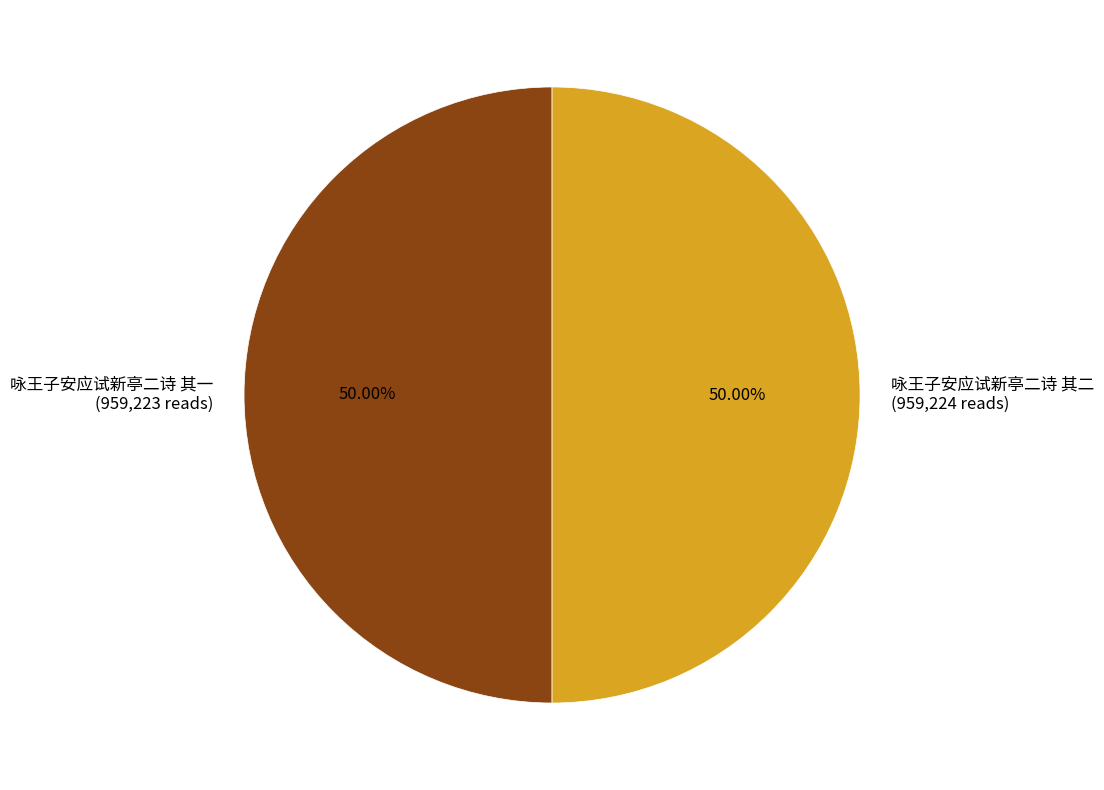

True or false: 咏王子安应试新亭二诗 其一 accounts for 50% of the total.

True